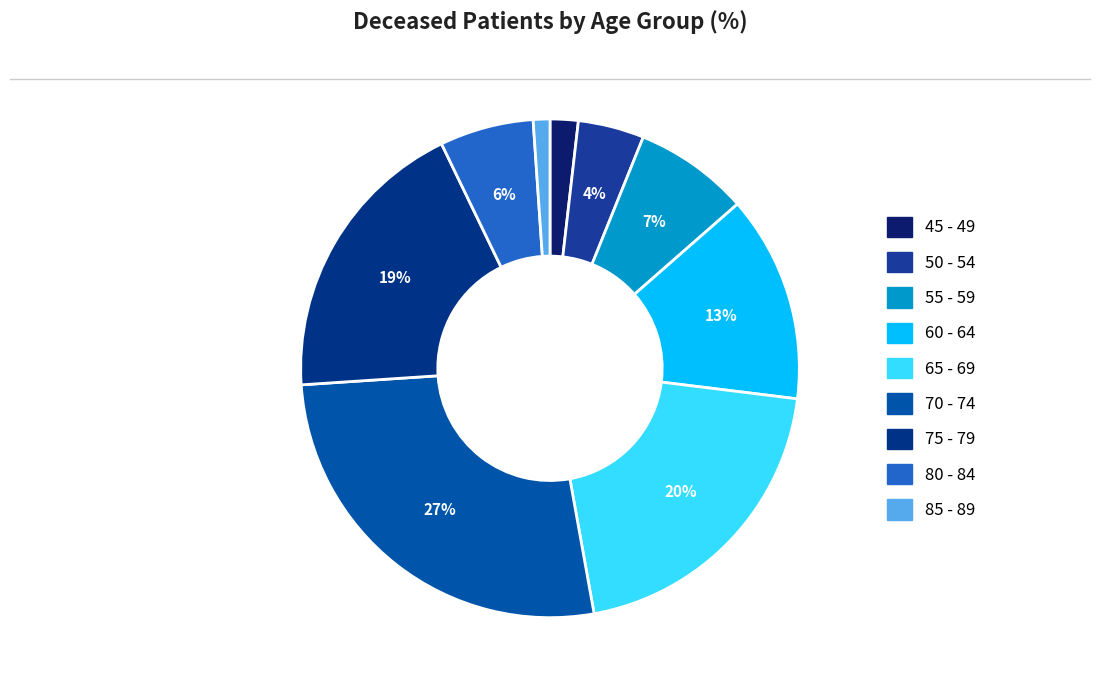

What portion of the pie excludes 50 - 54?

95.7%